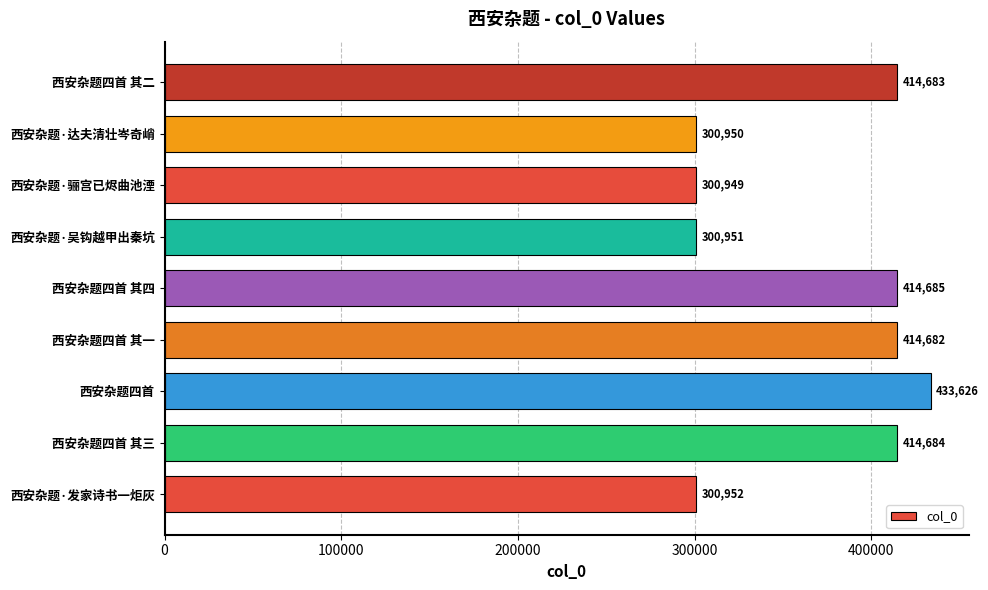

What is the average value?

366240